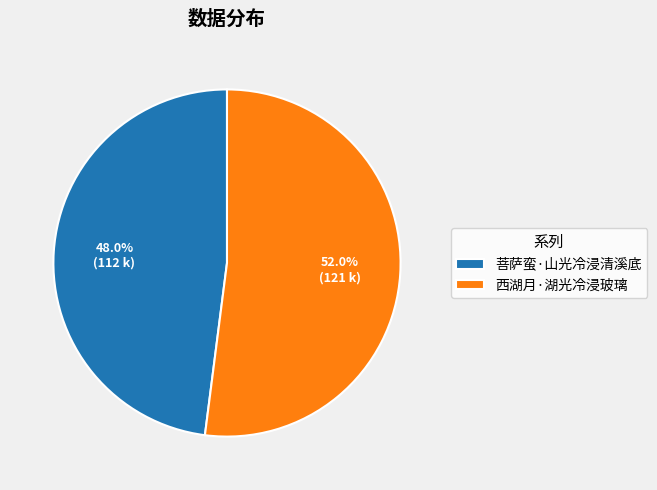

What is the ratio of the value at 菩萨蛮·山光冷浸清溪底 to the value at 西湖月·湖光冷浸玻璃?

0.9